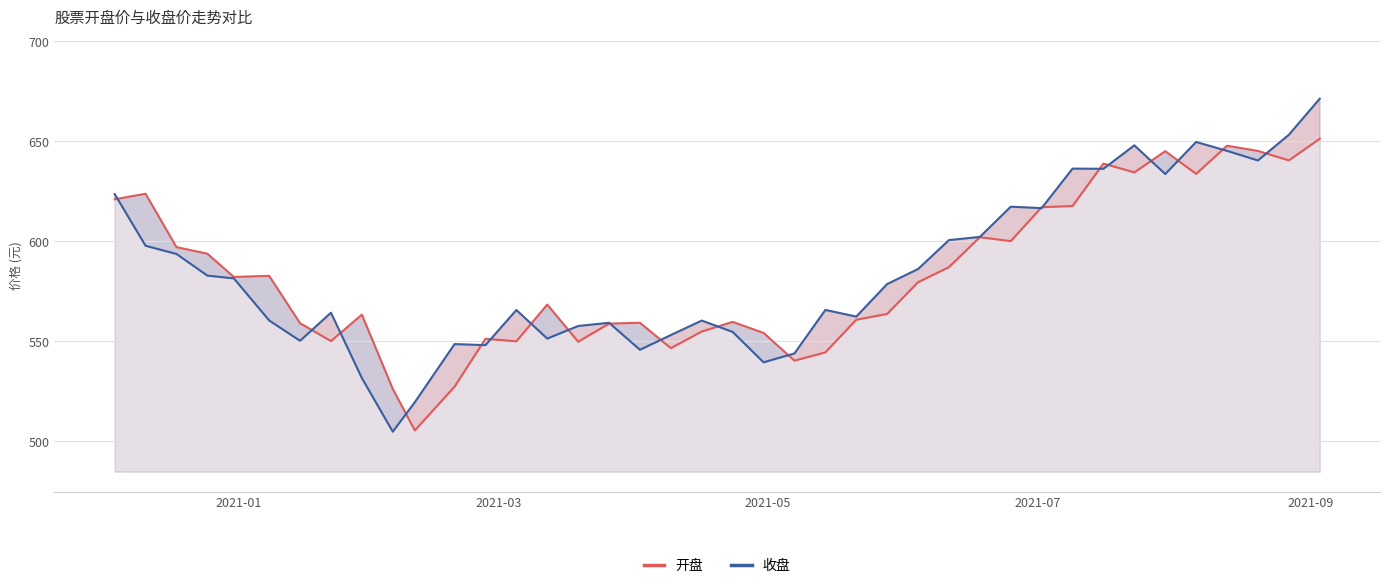

Rank the series by their maximum value, from lowest to highest.

开盘, 收盘